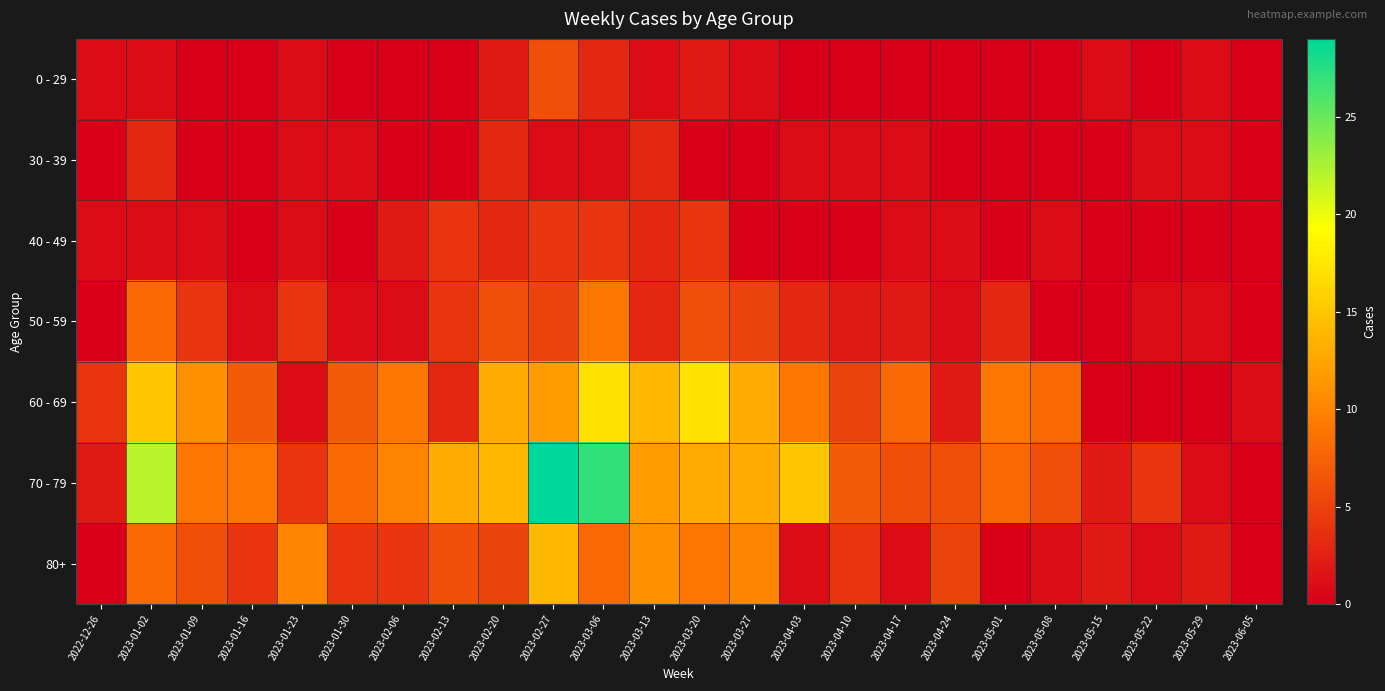

Which series has the largest total across all categories?

70 - 79